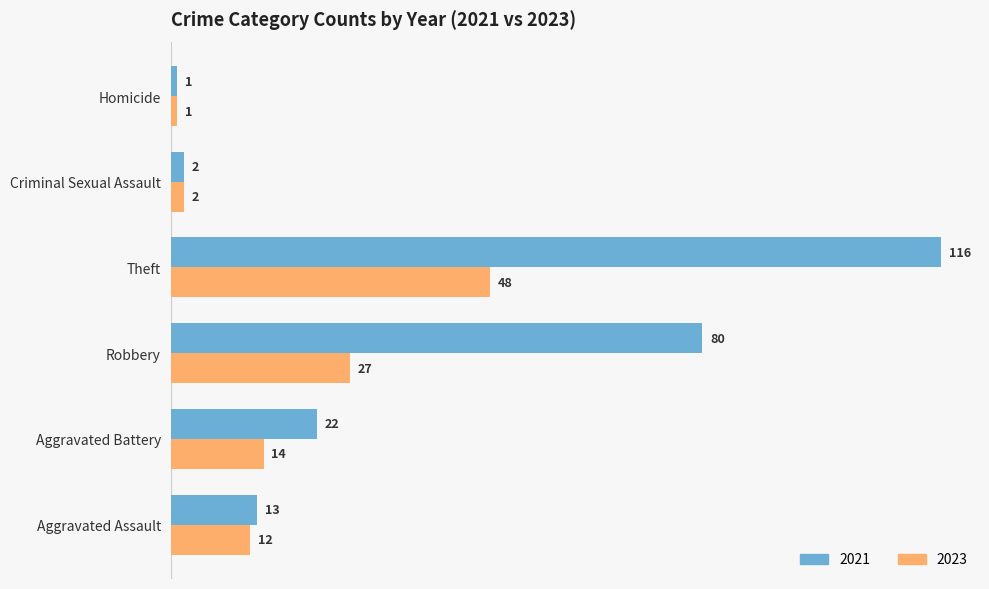

At which category does the chart reach its minimum across all series?

Homicide